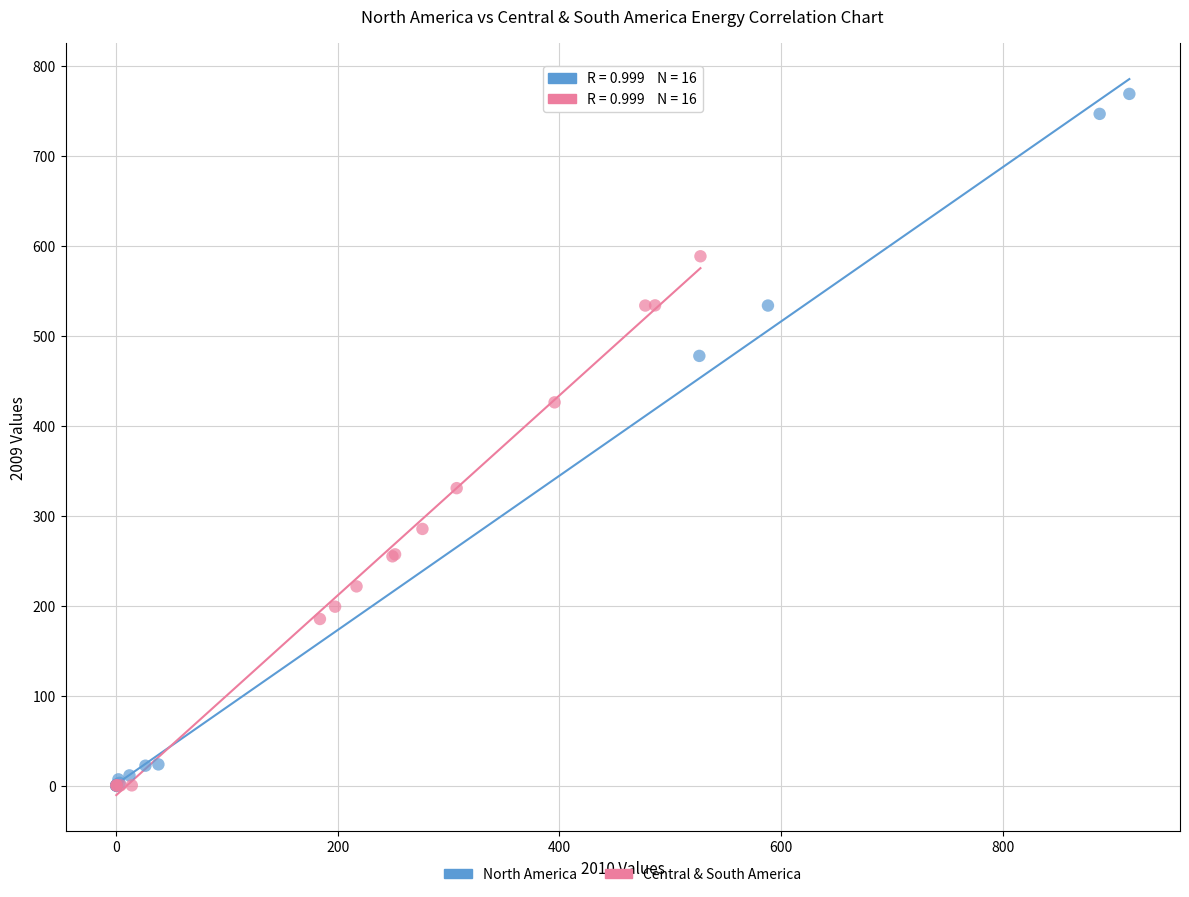

Which series has the widest spread of Y values?

North America